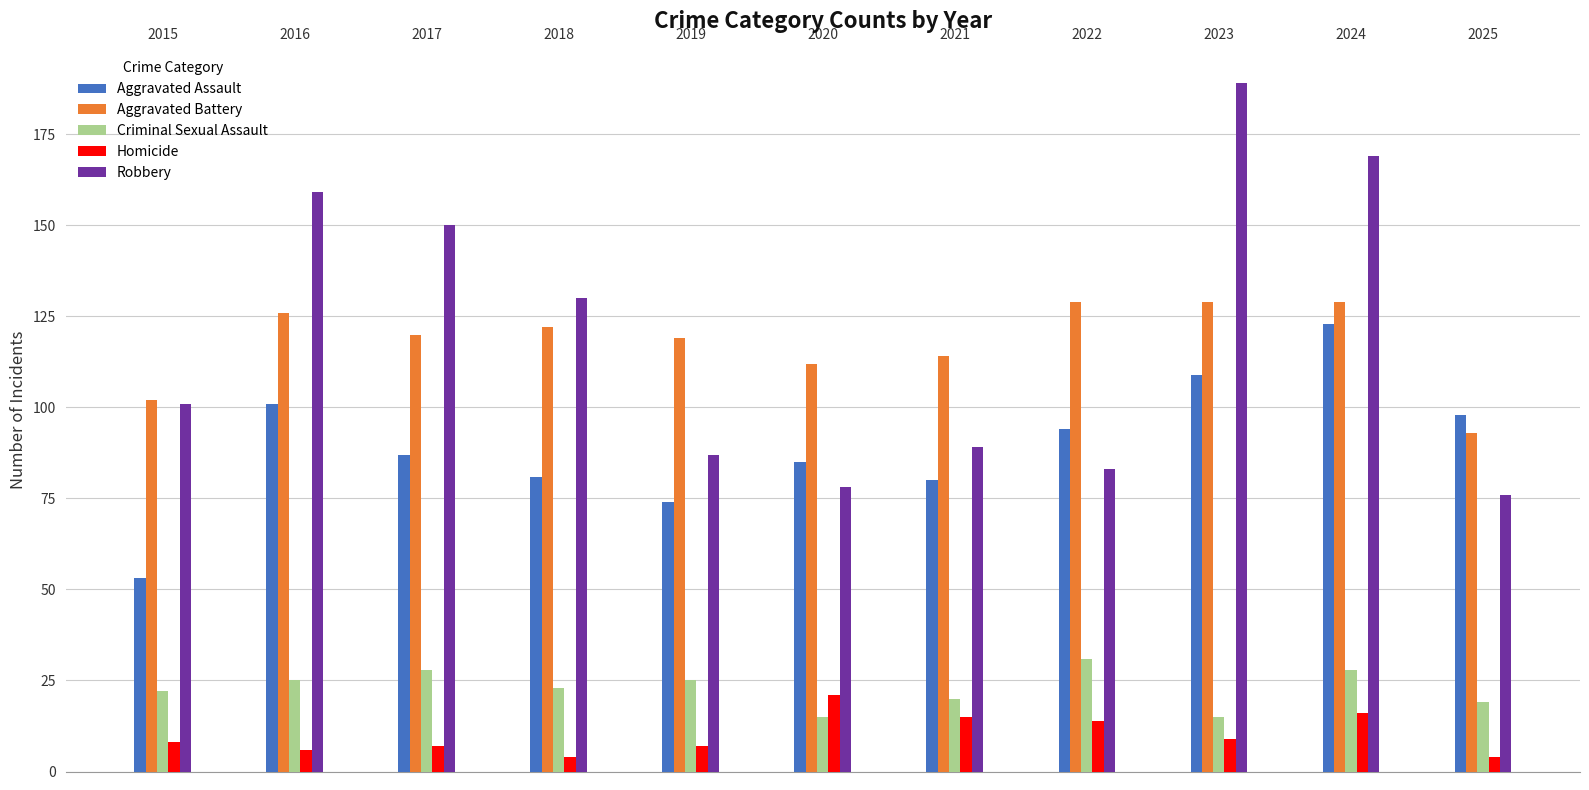

What is the value of the Homicide bar at the 4th from the left?

4